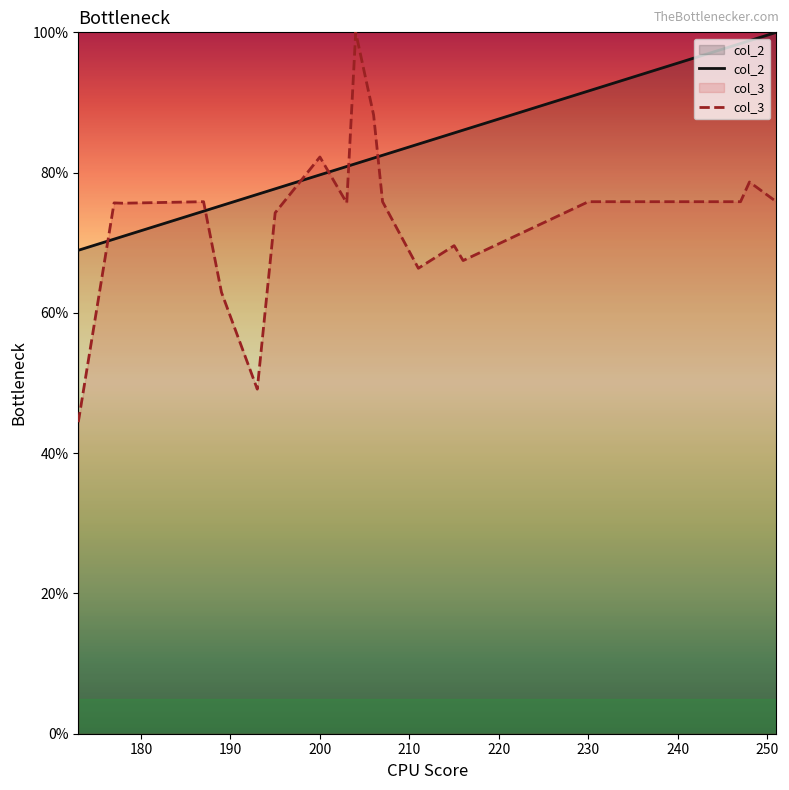

Which series has the largest range (max minus min)?

col_3